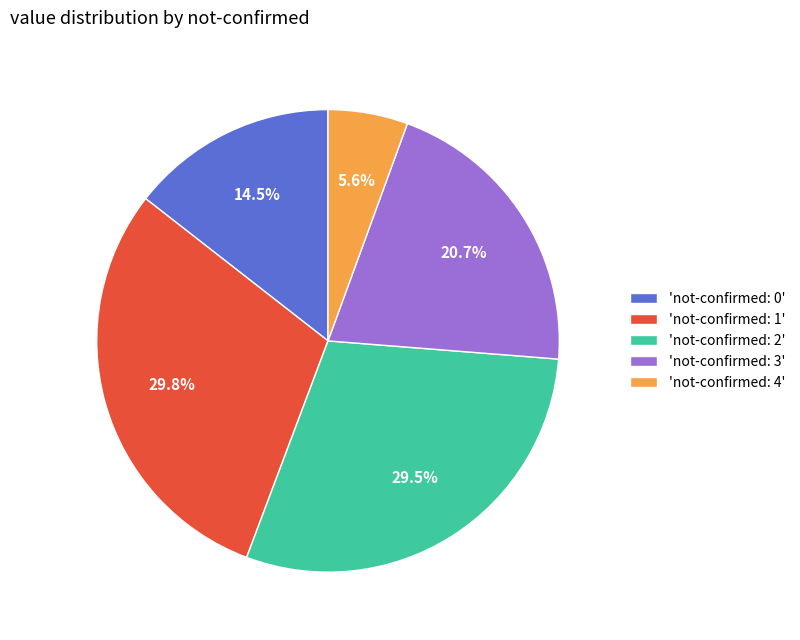

What is the total percentage of 'not-confirmed: 3' and 'not-confirmed: 4'?

26.3%